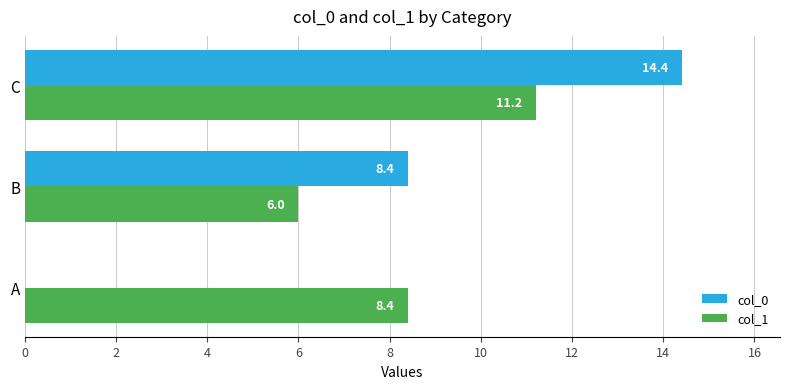

Where is col_0 nearest to the value 7?

B